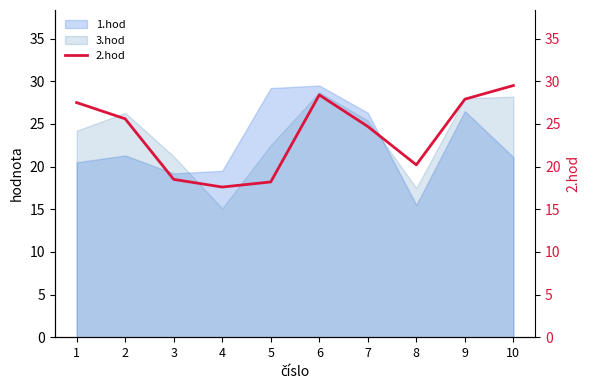

What is the highest value of the 1.hod series?

29.5